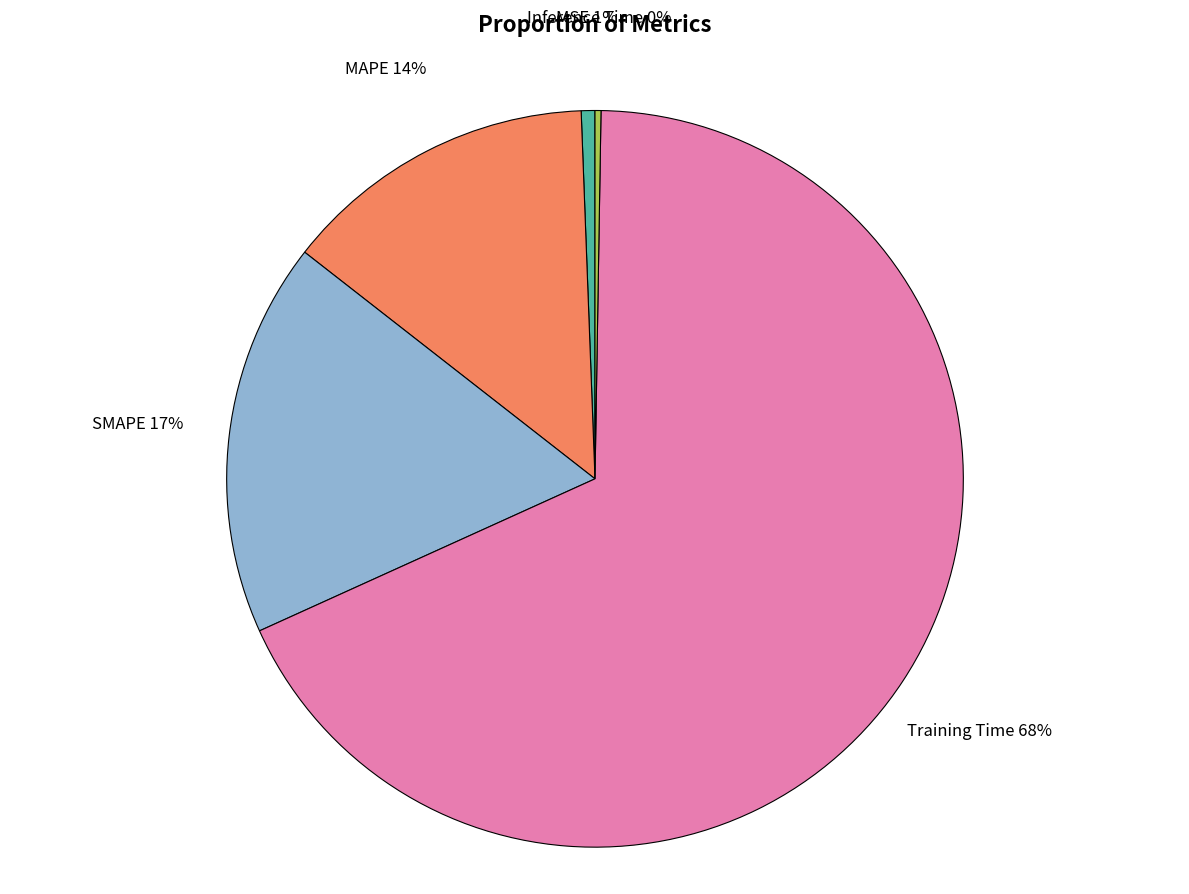

To the nearest percent, what is the difference between the largest and smallest slice percentages?

68%